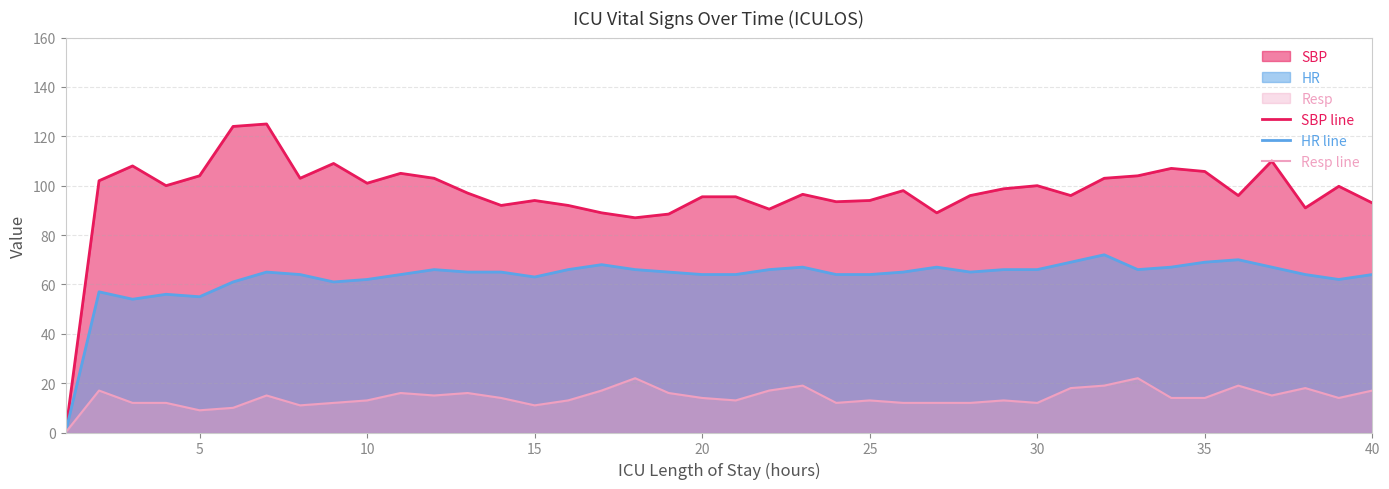

What is the value of the SBP line point at the 6th from the left?

124.0